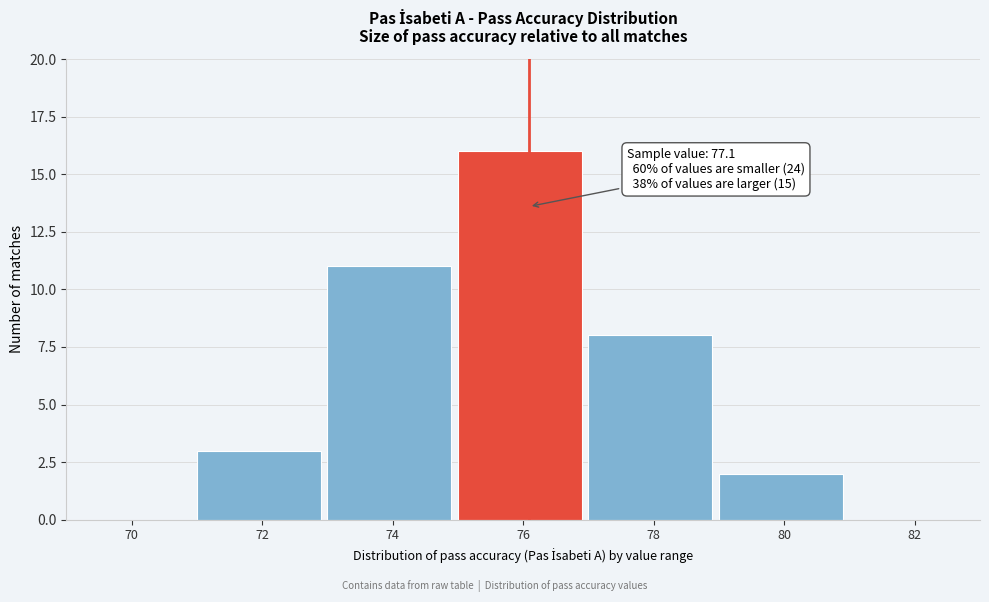

Reading left to right, what are all the values shown in this chart?

70=0	72=3	74=11	76=16	78=8	80=2	82=0